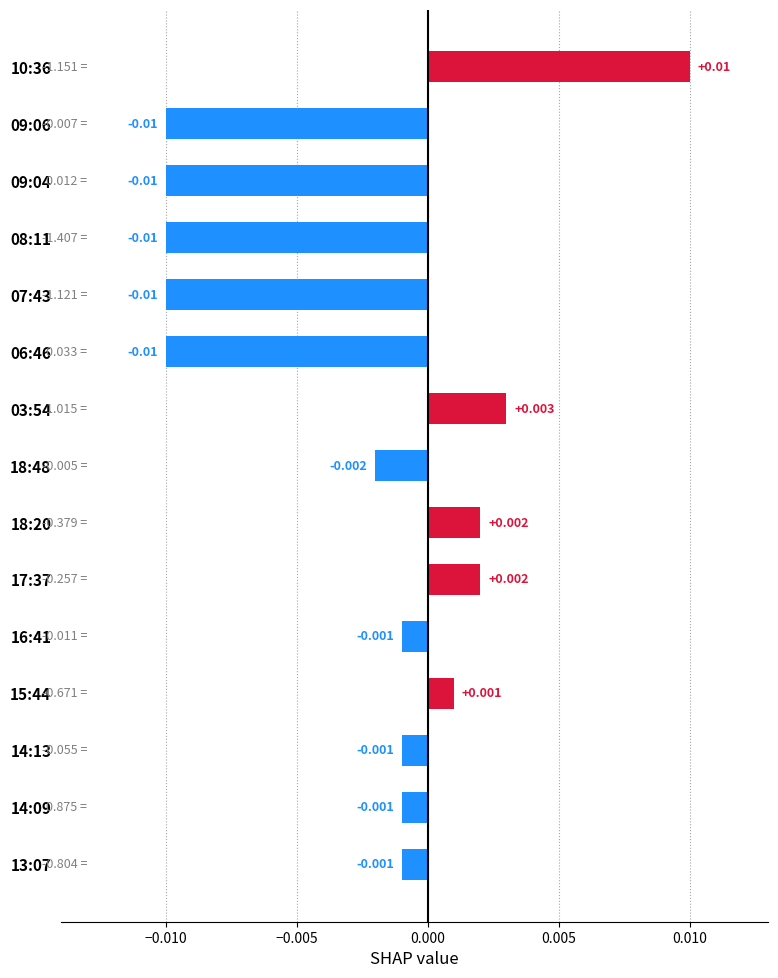

How many series are shown in this chart?

1